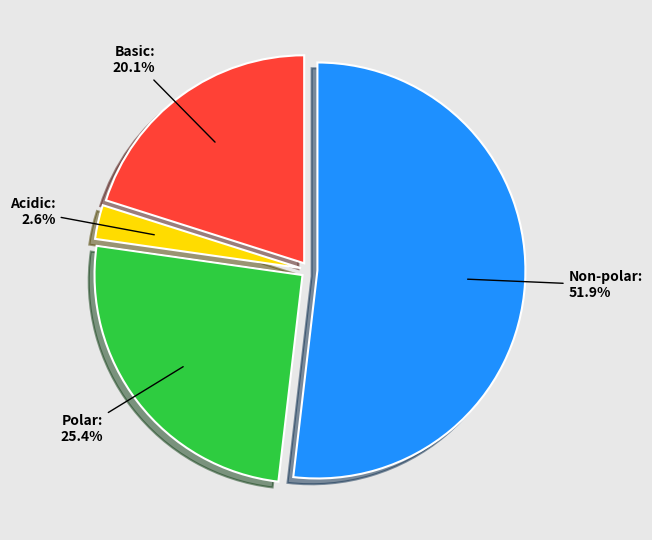

Count the number of slices in the pie.

4